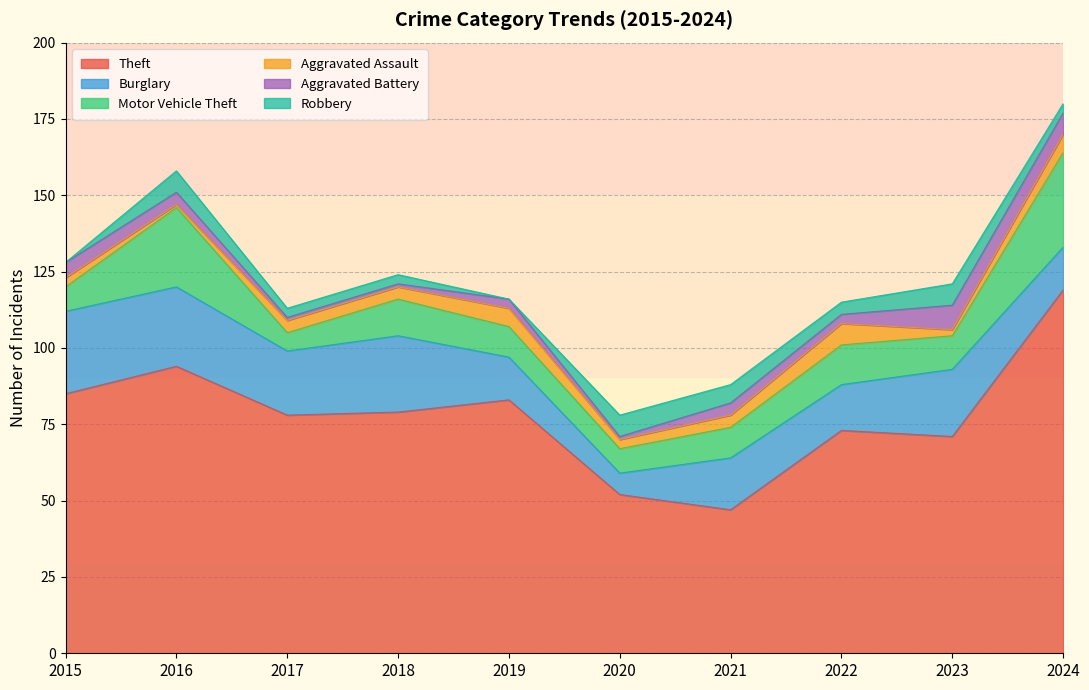

The Theft series shows 71 at 2023. True or false?

True